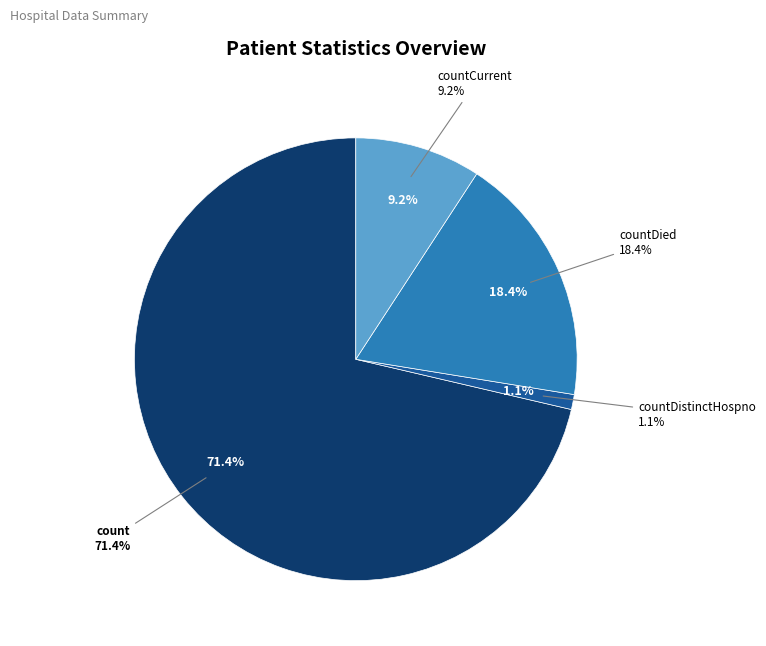

Is it true that countCurrentSuspected is 0% of the pie?

True